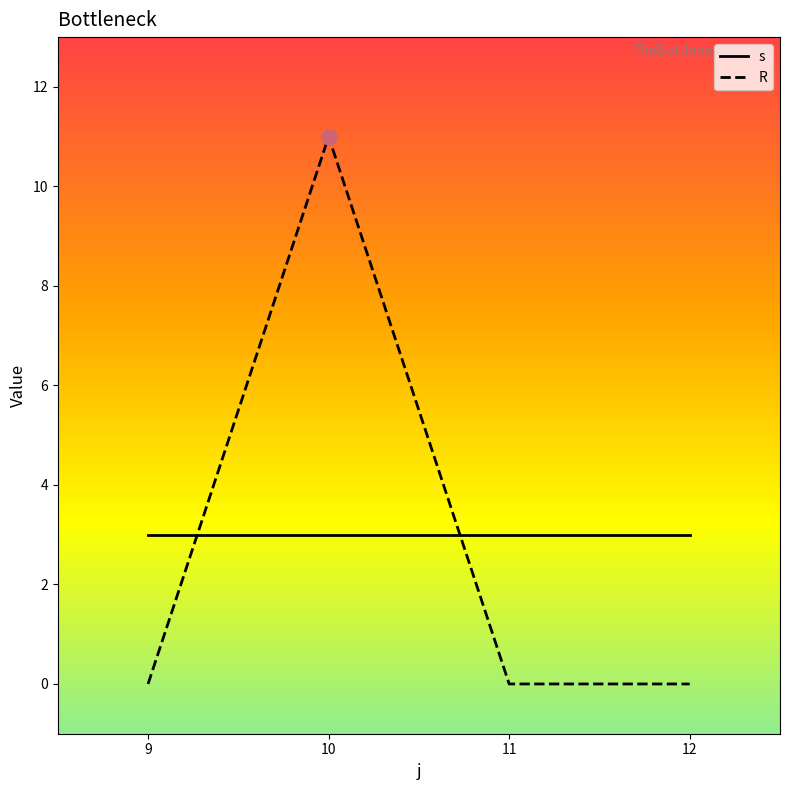

Between 9 and 10, which series saw the biggest shift?

R